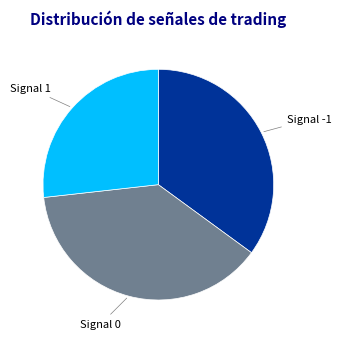

Combined, do Signal 0 and Signal -1 account for over 50%?

Yes